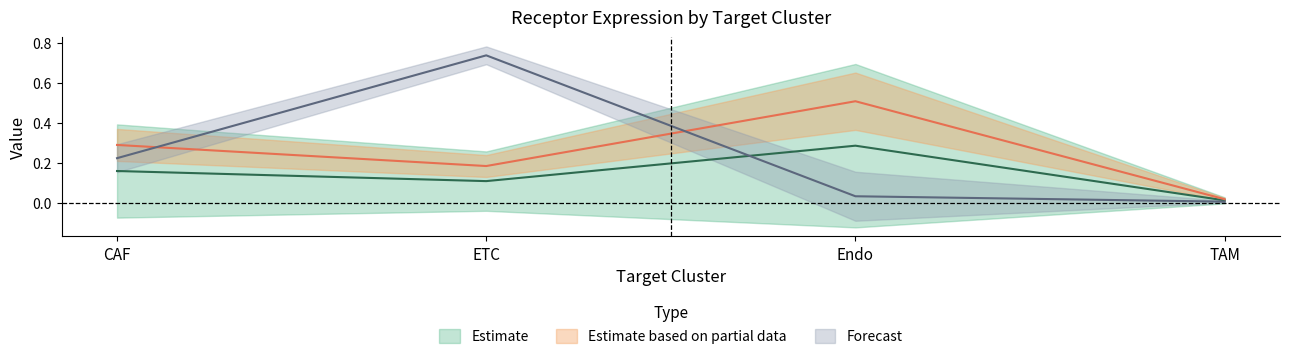

What is the label of the 4th point from the left?

TAM